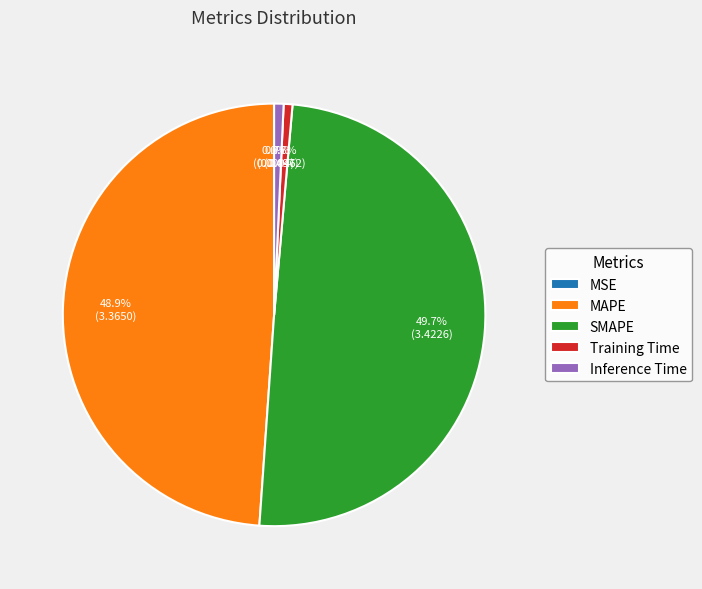

To the nearest percent, what portion does SMAPE represent?

50%